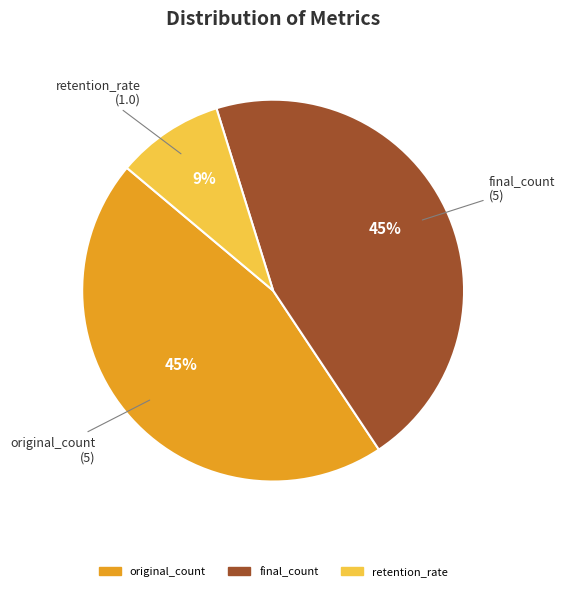

Count the number of slices in the pie.

3